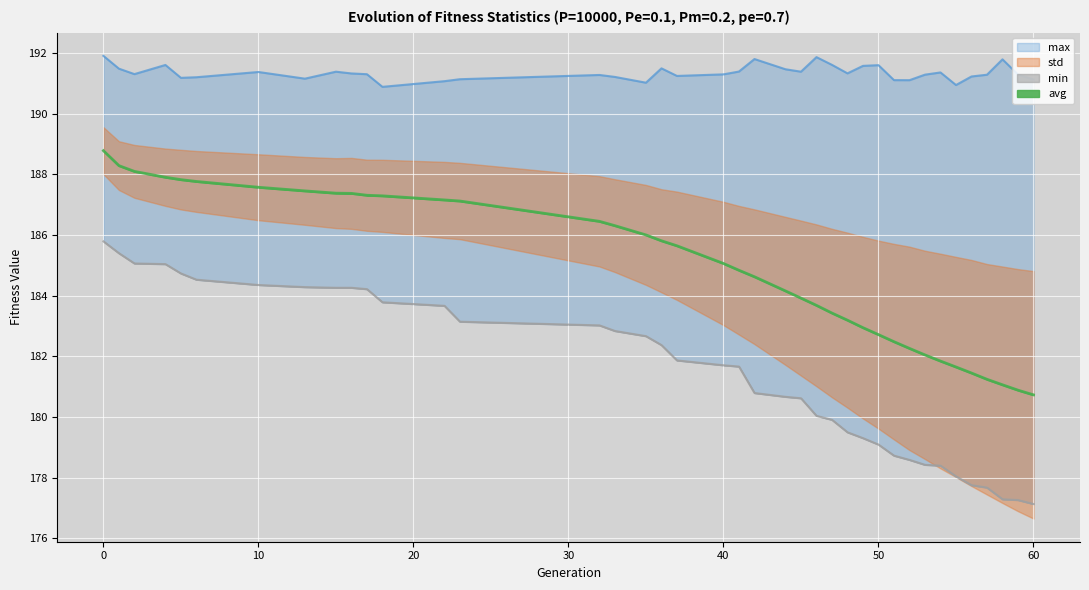

Is the value of std at 15 greater than the value of avg at 54?

Yes